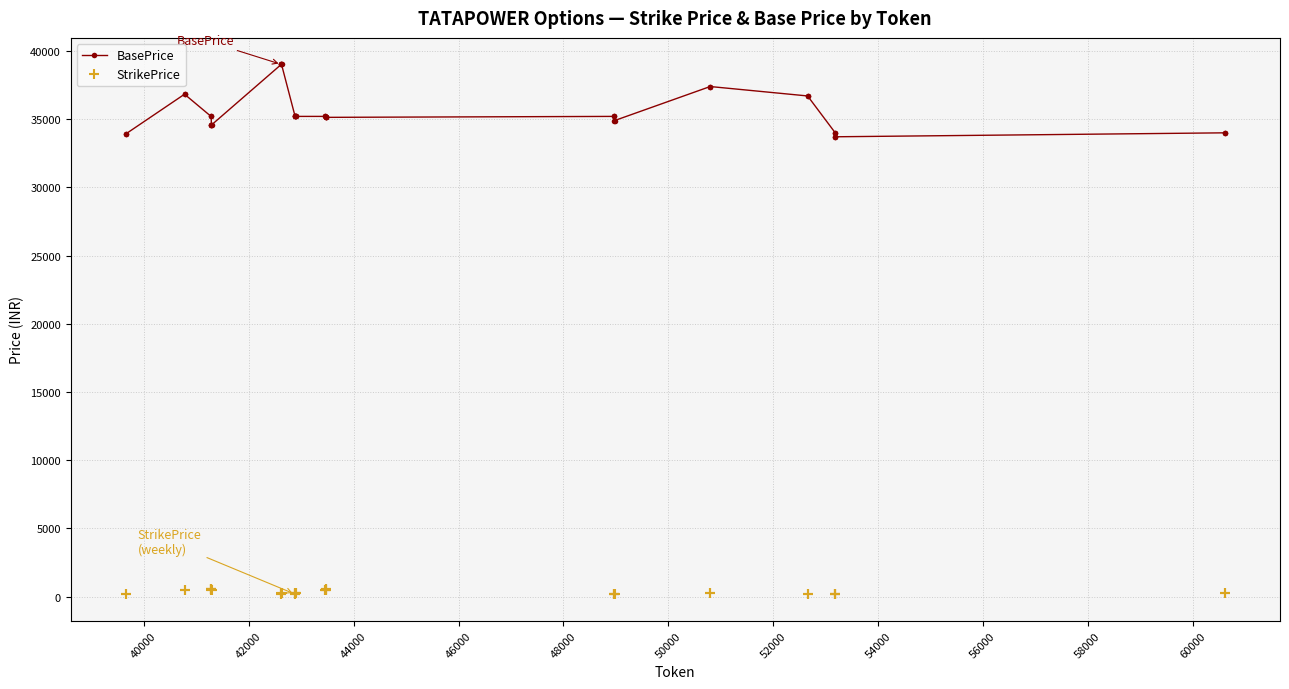

Rank the series by their average value, from highest to lowest.

BasePrice, StrikePrice